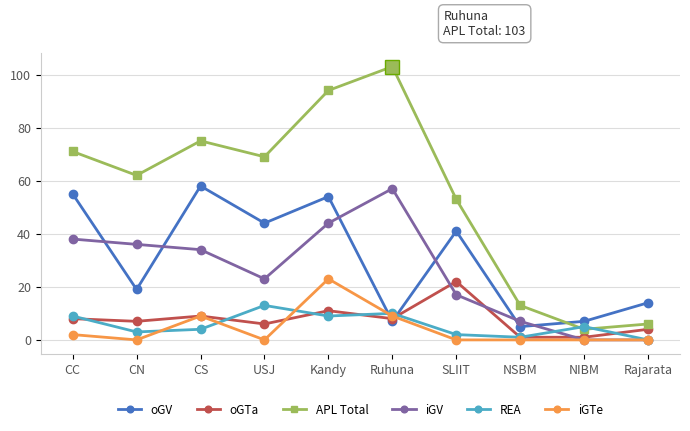

In iGV, how many points are higher than both neighbors (excluding endpoints)?

1